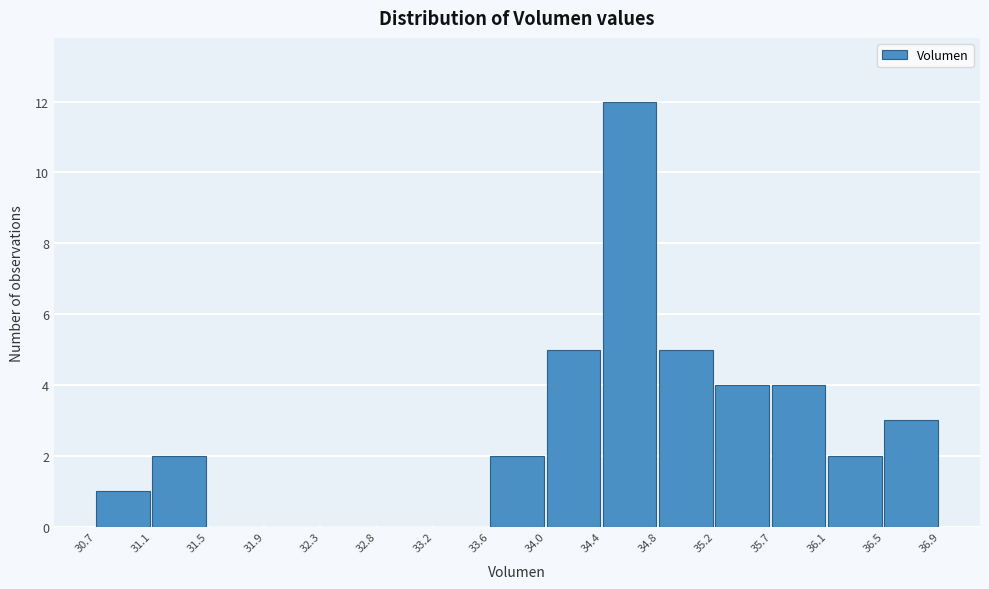

Reading left to right, list every bar in this chart as the range it spans on the x-axis followed by its height. The values are not printed on the chart, so give them approximately, as read against the axis.

30.7 to 31.1: 1
31.1 to 31.5: 2
31.5 to 31.9: 0
31.9 to 32.3: 0
32.3 to 32.8: 0
32.8 to 33.2: 0
33.2 to 33.6: 0
33.6 to 34.0: 2
34.0 to 34.4: 5
34.4 to 34.8: 12
34.8 to 35.2: 5
35.2 to 35.7: 4
35.7 to 36.1: 4
36.1 to 36.5: 2
36.5 to 36.9: 3